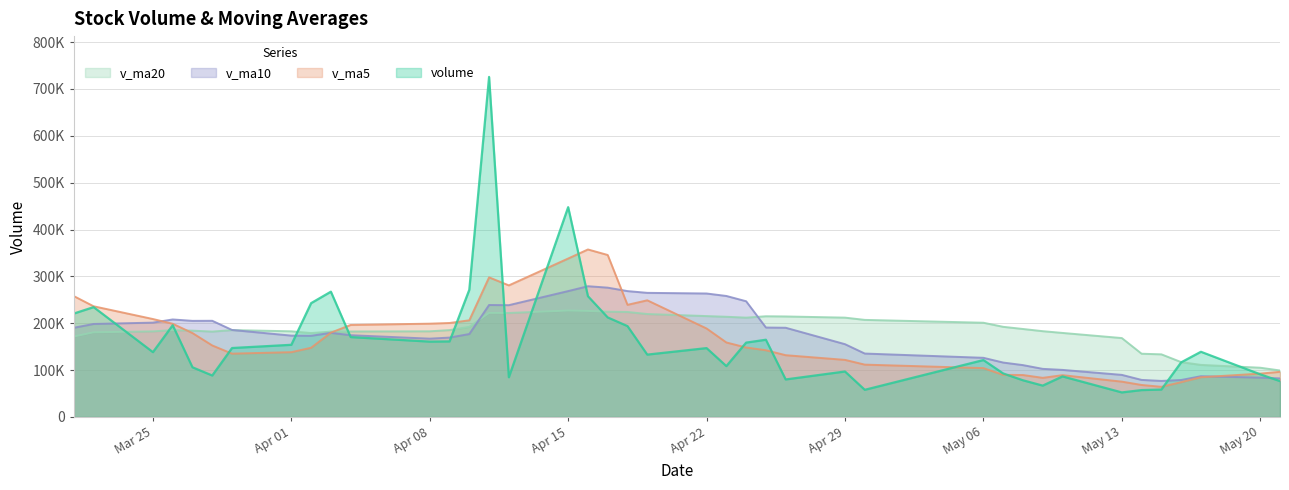

Does the chart display data point markers on the line(s)?

No